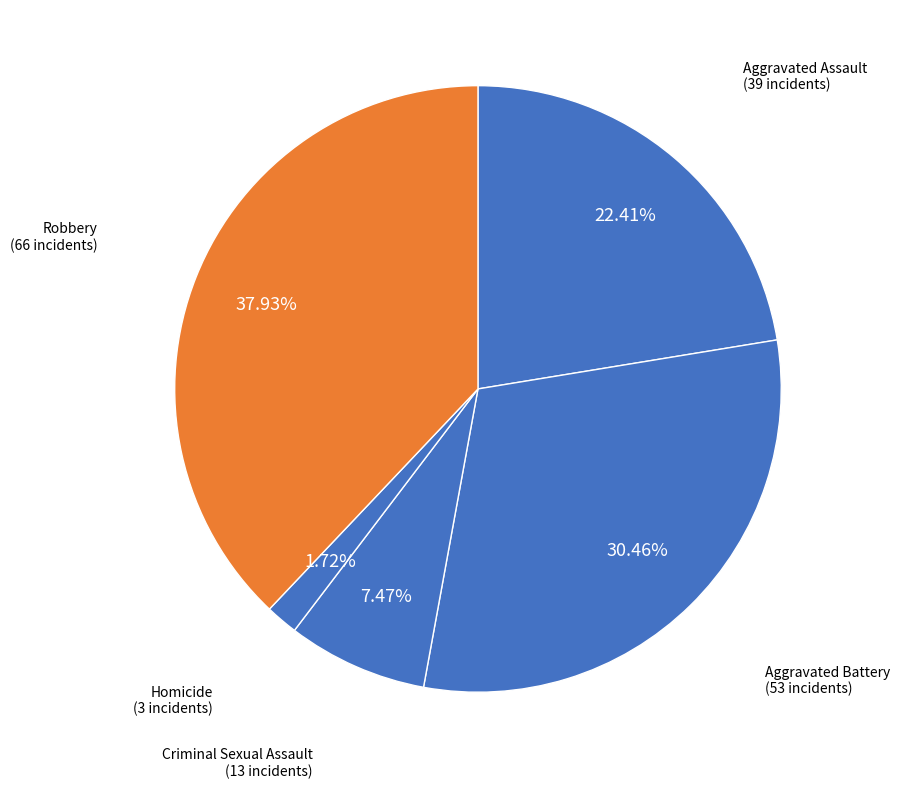

How many slices are in this pie chart?

5